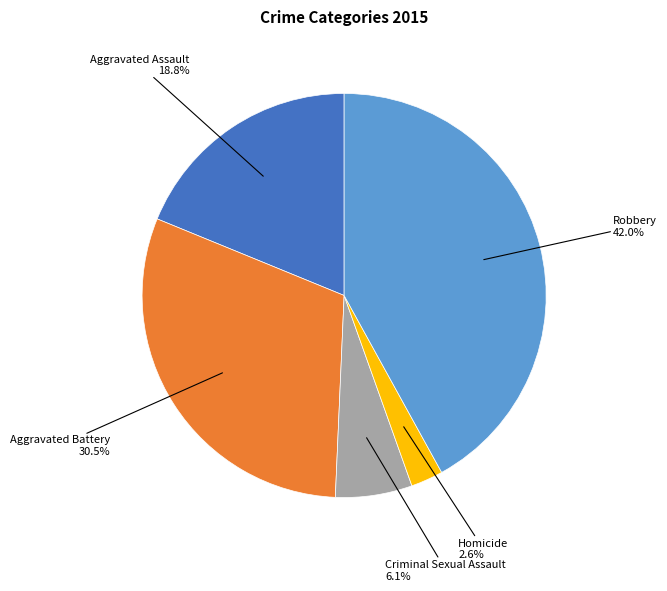

Is there a majority slice in this chart?

No